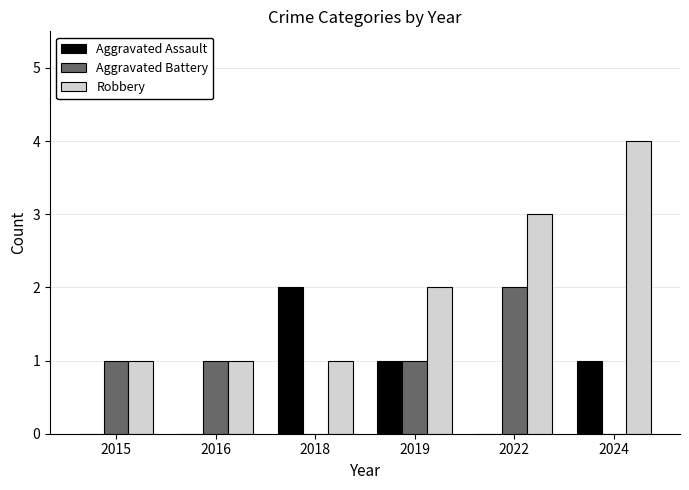

Is the value of Aggravated Battery at 2016 greater than the value of Robbery at 2022?

No